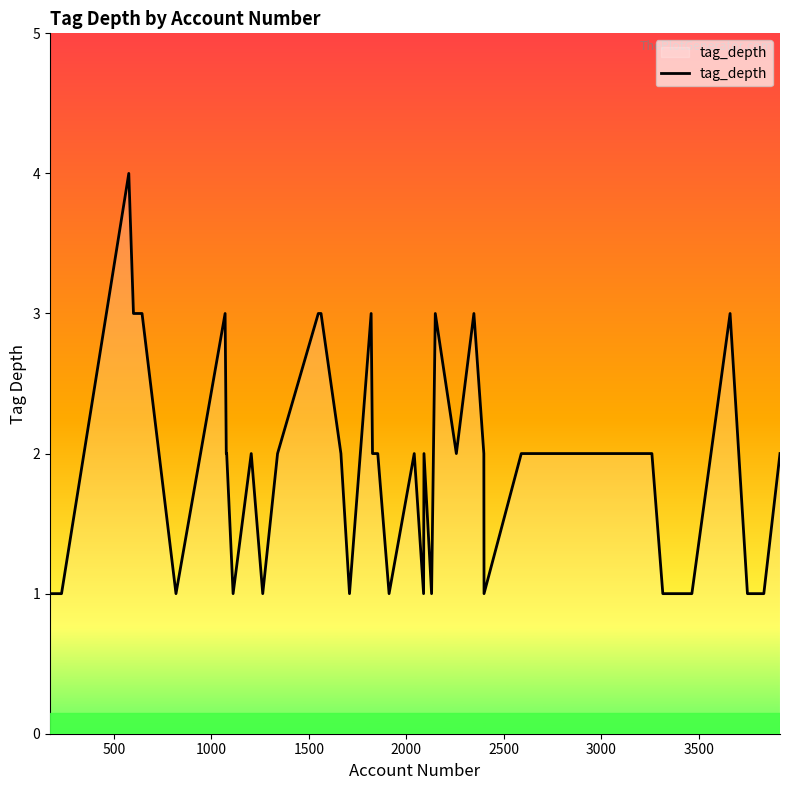

Does the chart display data point markers on the line(s)?

No